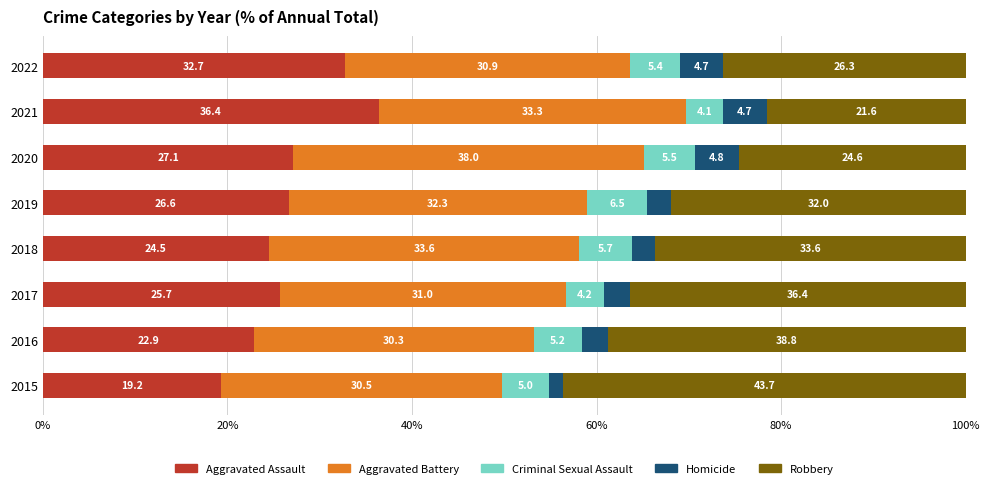

The value of Aggravated Assault at 2019 is 26.6. True or false?

True